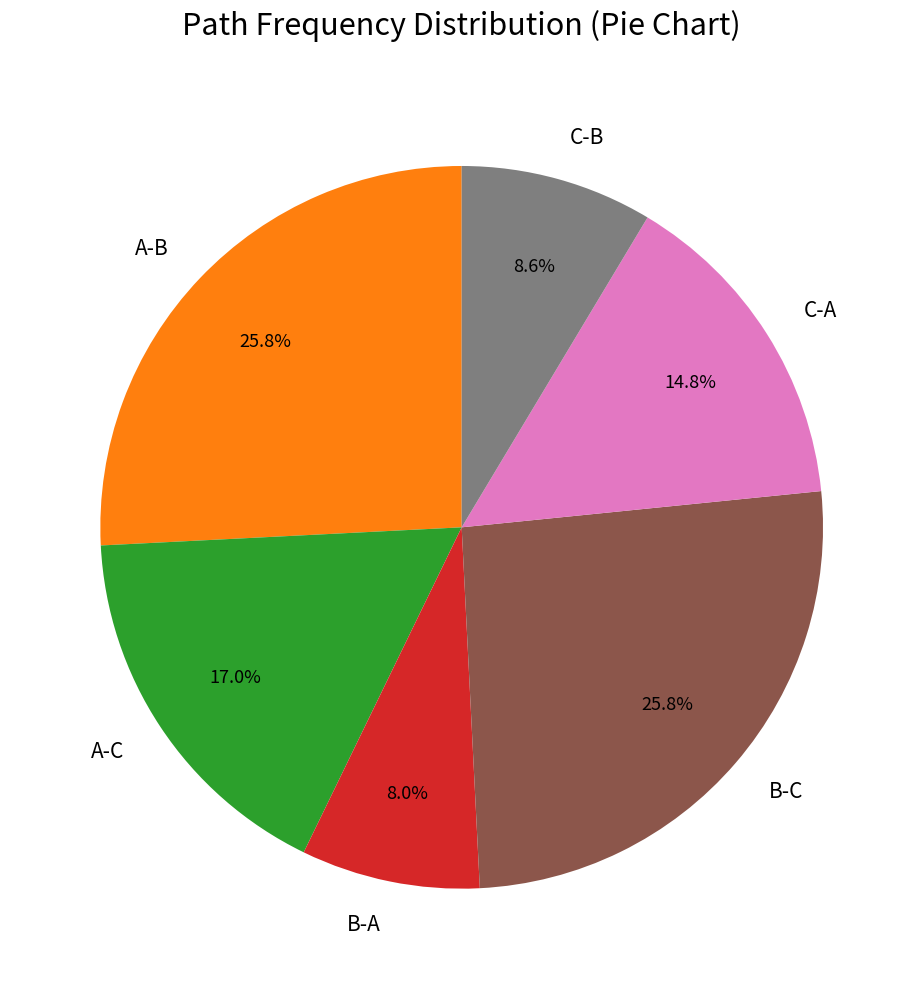

To the nearest percent, what portion does B-C represent?

26%